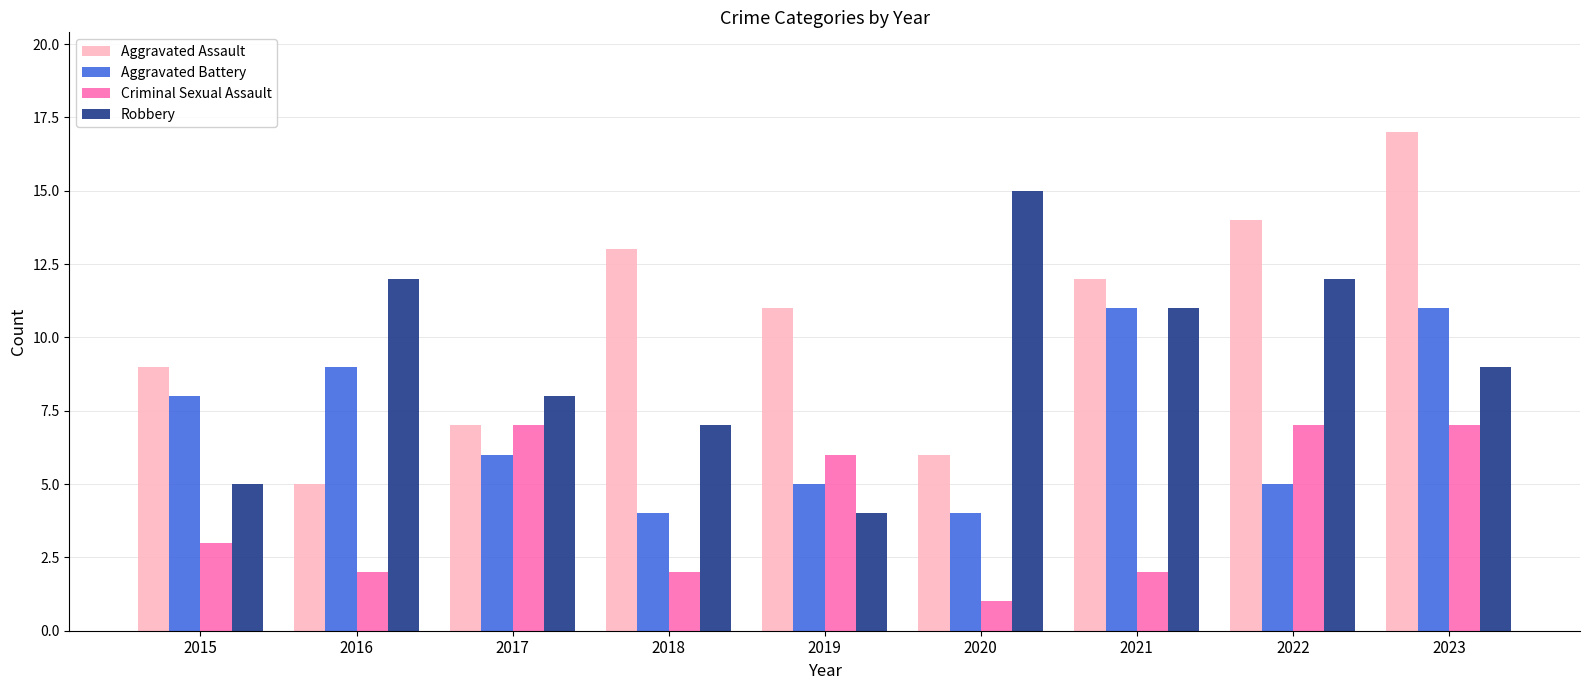

What are all the series names shown in the legend?

Aggravated Assault, Aggravated Battery, Criminal Sexual Assault, Robbery